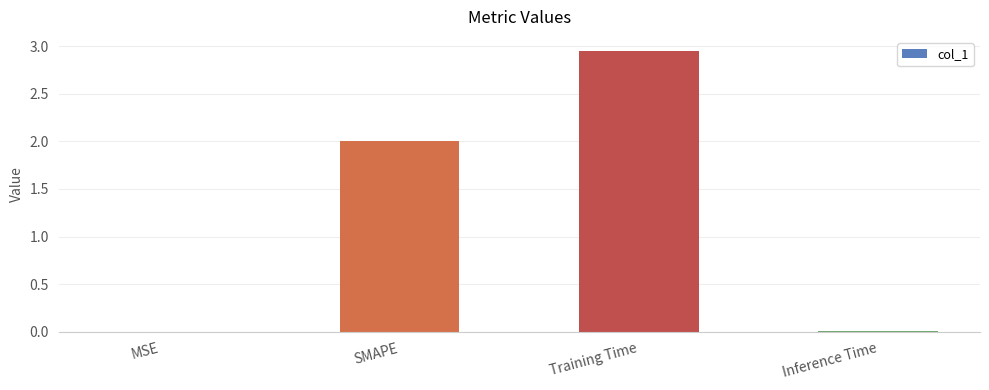

Between SMAPE and Inference Time, which is larger?

SMAPE